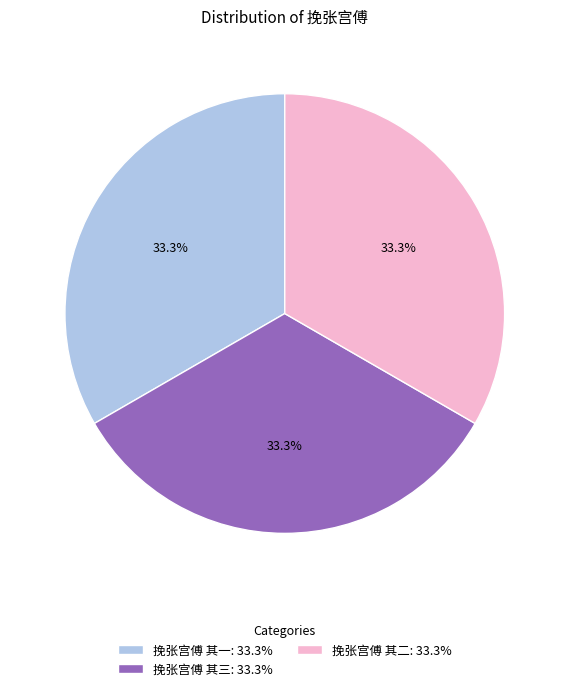

Approximately how many times larger is the value at 挽张宫傅 其一: 33.3% compared to 挽张宫傅 其三: 33.3%?

1.0